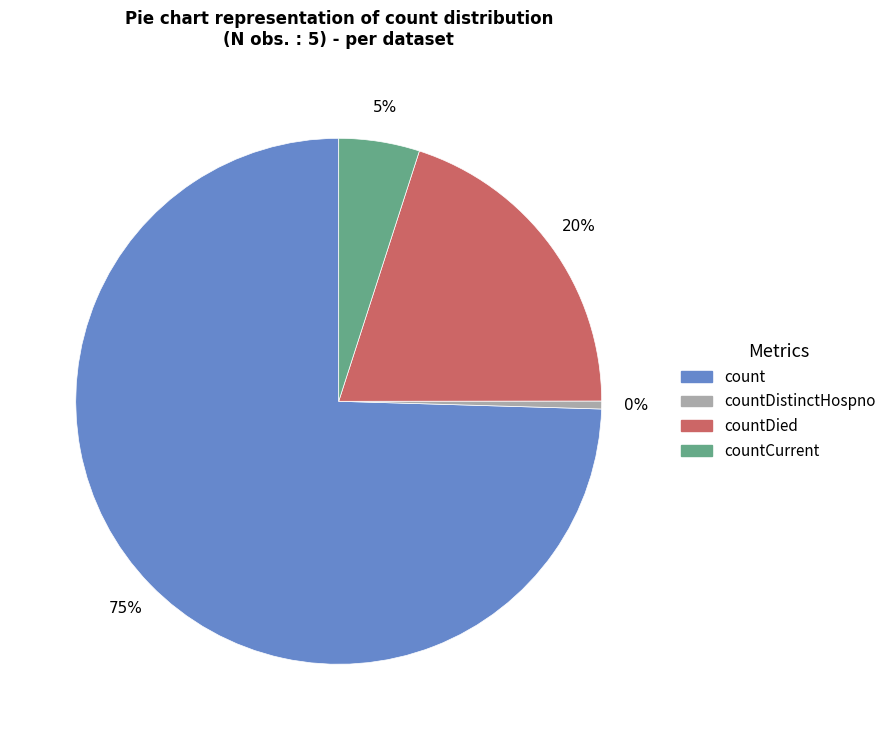

Is there any slice that represents more than half of the pie?

Yes